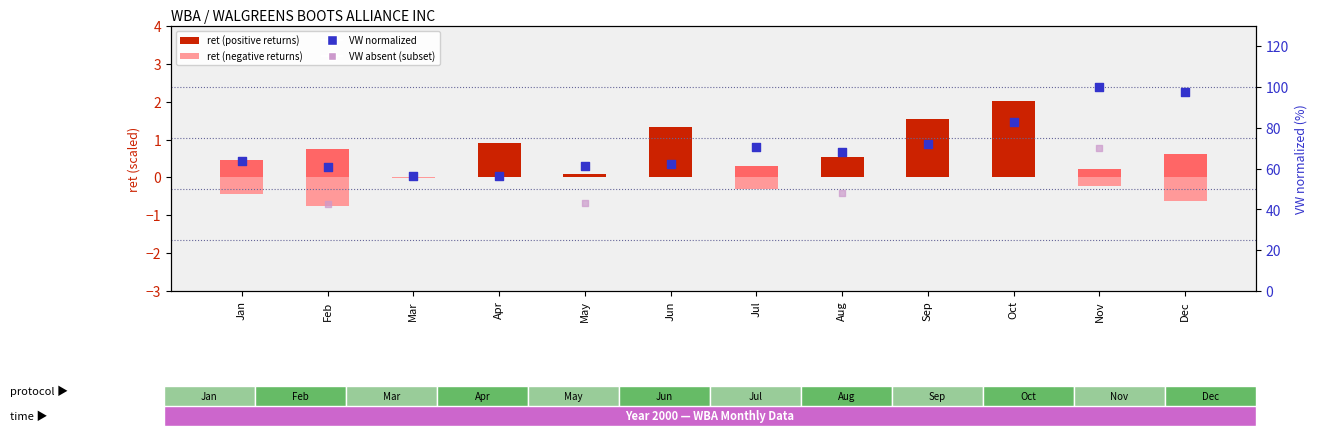

Is the value of ret (monthly return) at Jul greater than the value of VW (norm %) at Apr?

No